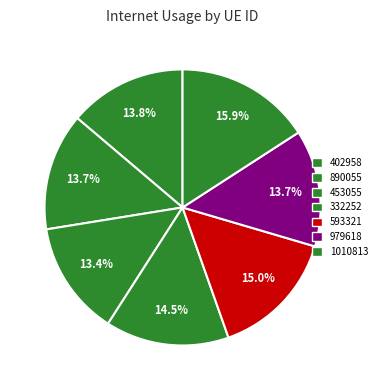

Rank the categories by value from highest to lowest.

1010813, 593321, 332252, 402958, 890055, 979618, 453055